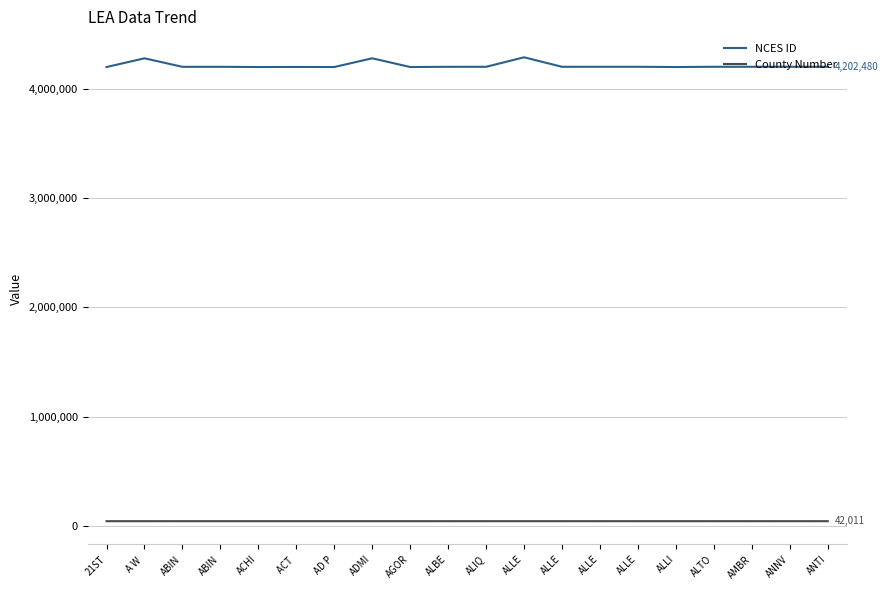

Which series has the widest spread of values?

NCES ID